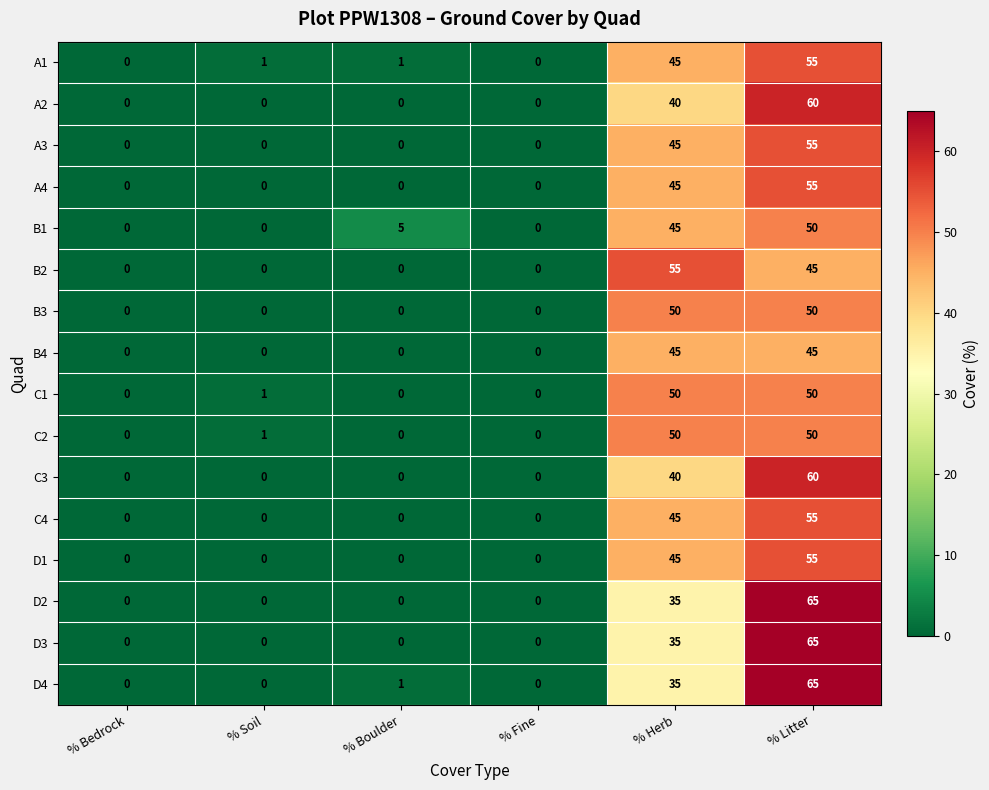

Count the D1 values in the range 0 to 45.

5